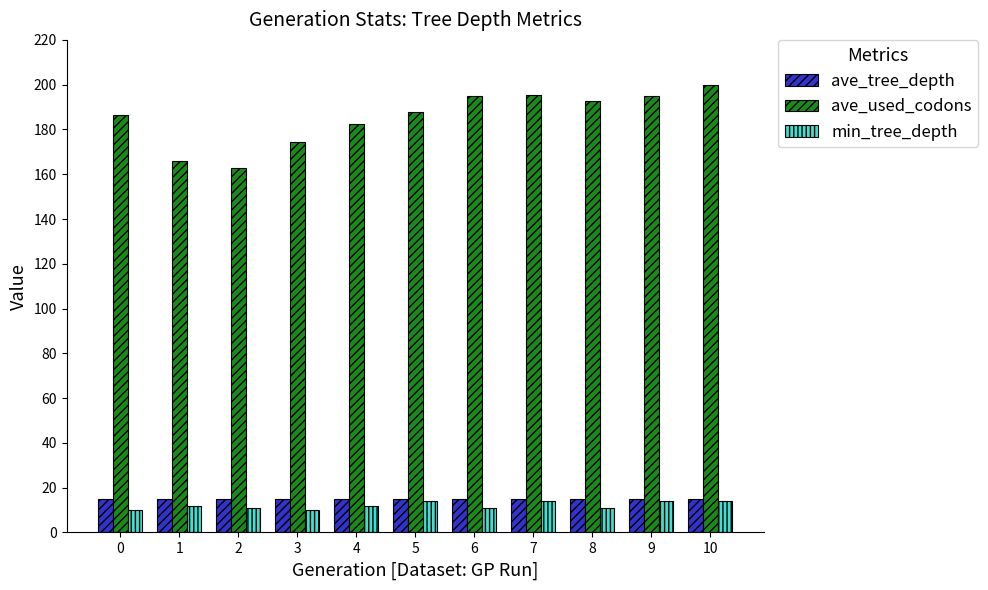

What is the total value across all series at 5?

216.6